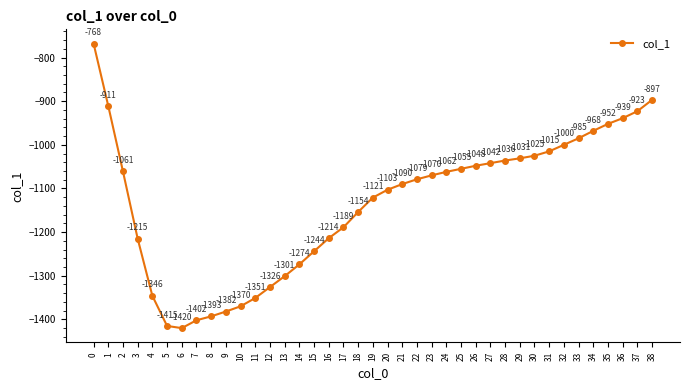

Does the chart display data point markers on the line(s)?

Yes